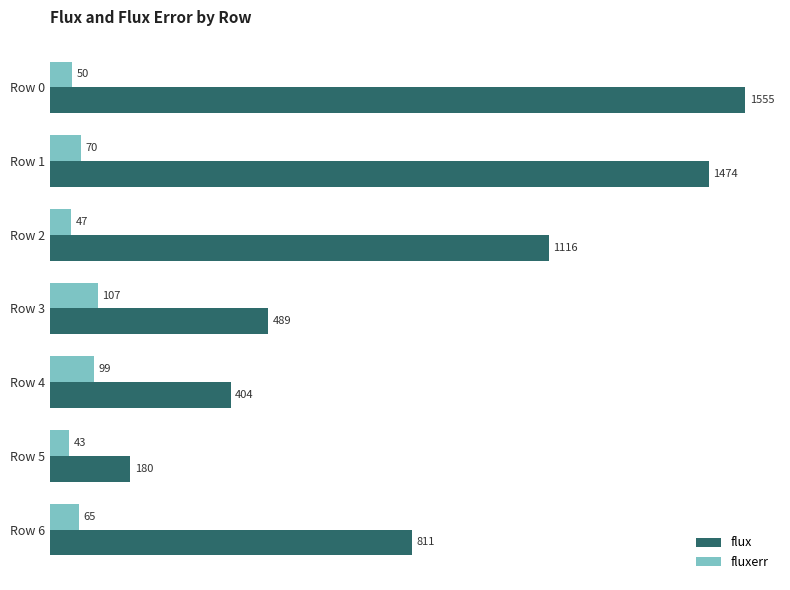

What value does the flux series have at Row 4?

404.4